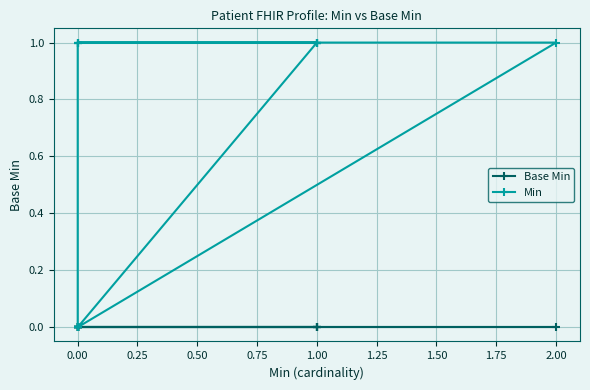

How many values in the Min series are below 1?

10